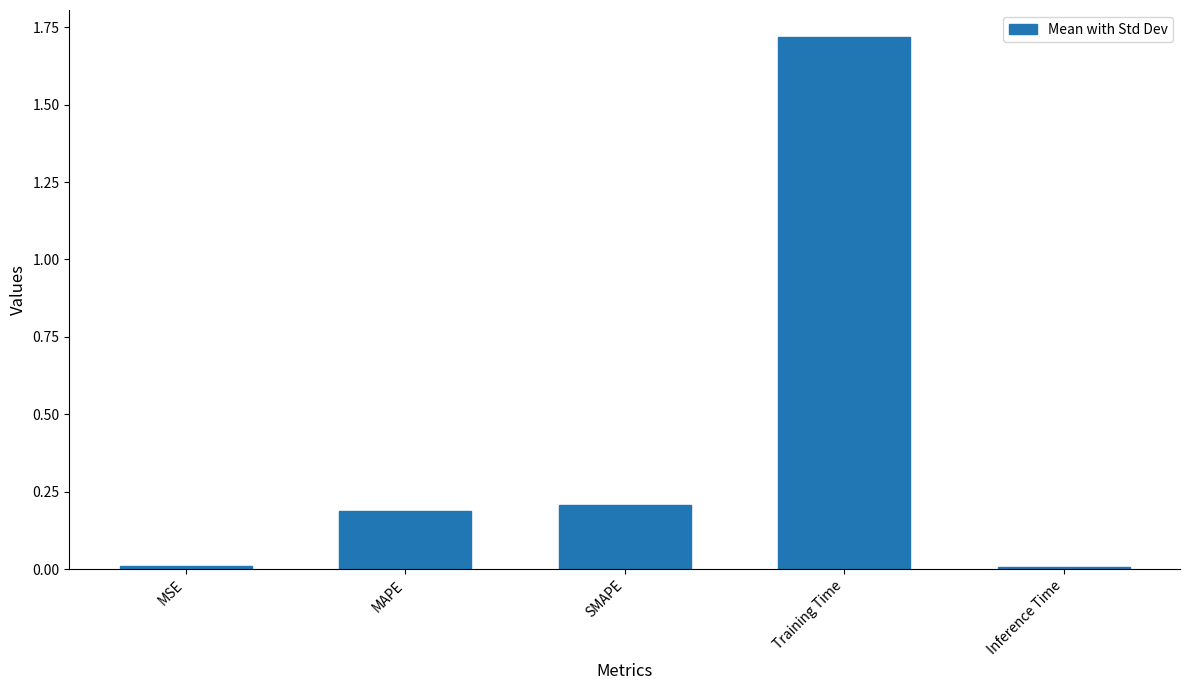

Are the bars horizontal?

No